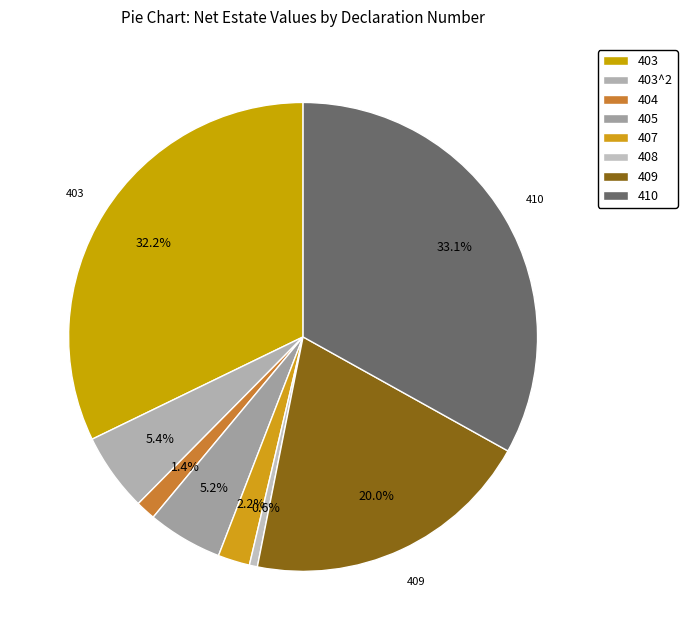

Is there any slice that represents more than half of the pie?

No